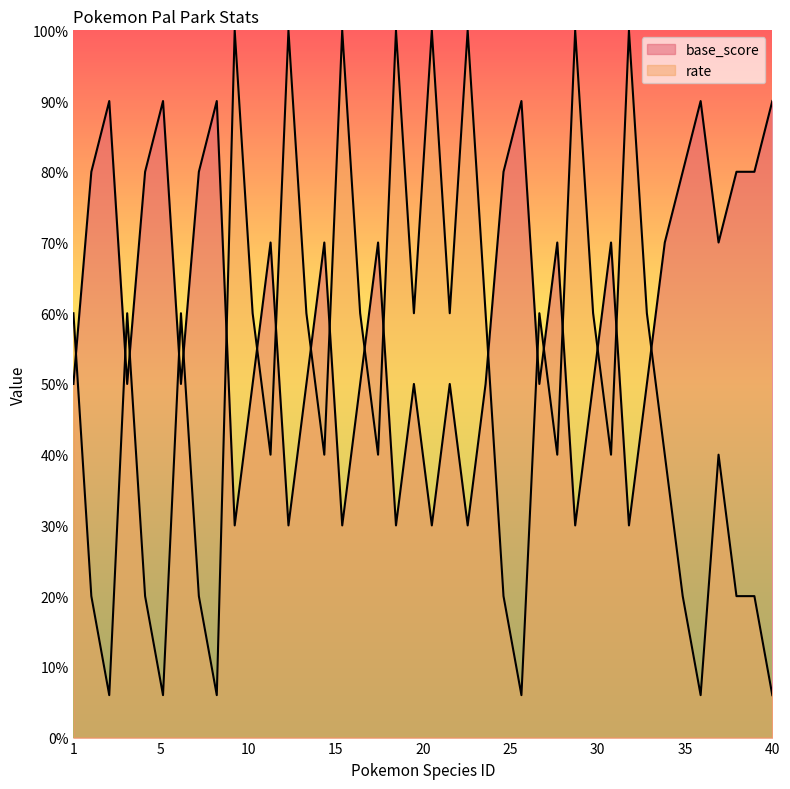

What is the difference between the second highest and minimum values in the rate series?

94